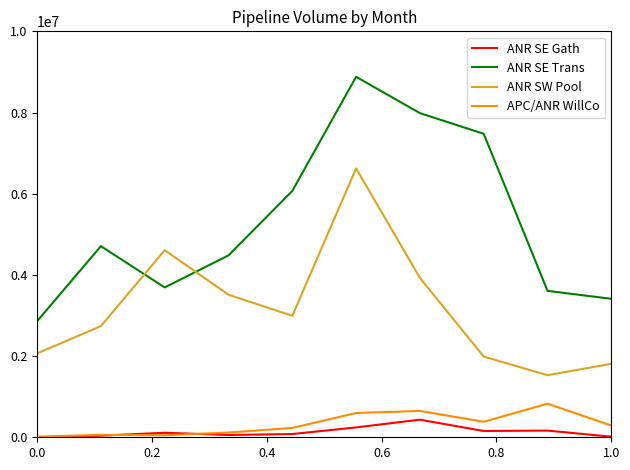

What is the maximum value shown in the chart?

8879341